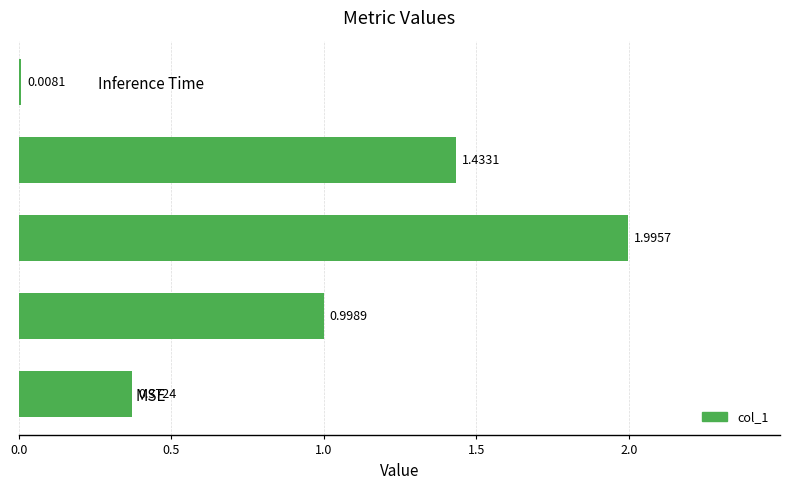

Are the bars grouped side by side (vs. stacked)?

No